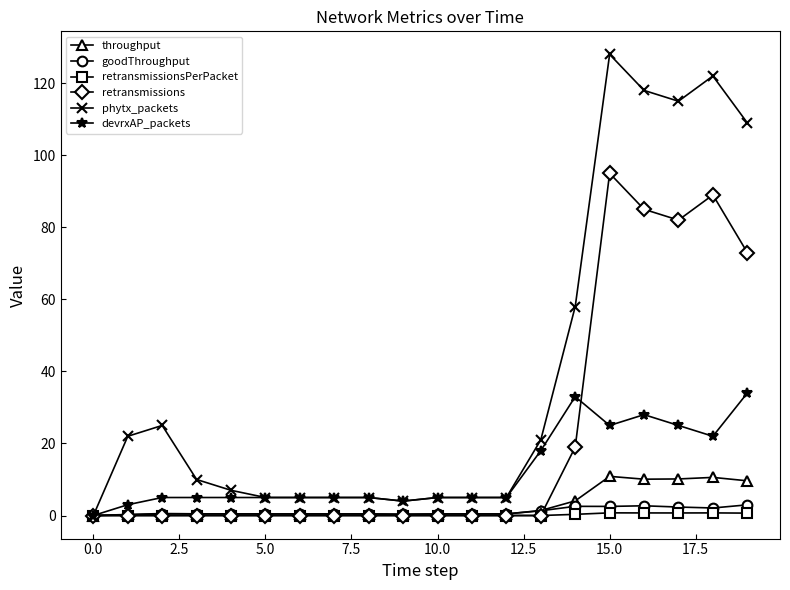

What is the maximum value shown in the chart?

128.0